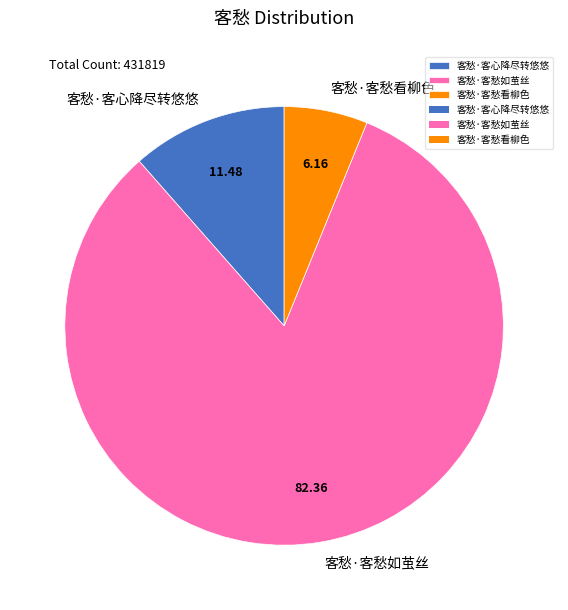

Which category has the smallest portion of the pie?

客愁·客愁看柳色